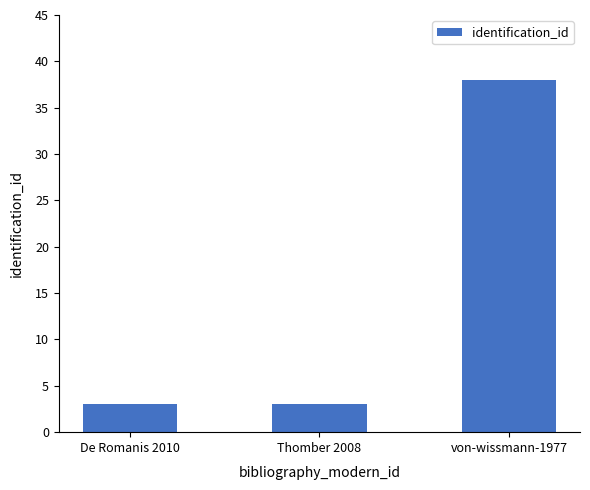

Read the value at Thomber 2008.

3